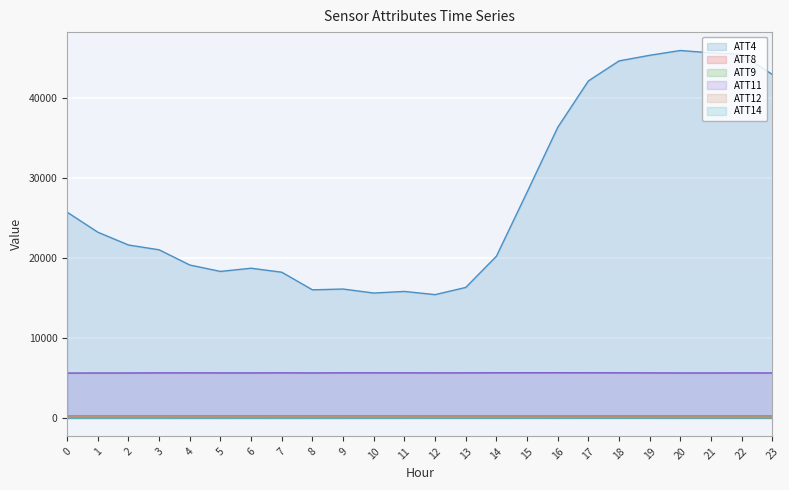

Reading right to left, list all the values displayed in this chart.

ATT4: 23=42900.0	22=45400.0	21=45600.0	20=45900.0	19=45300.0	18=44600.0	17=42100.0	16=36300.0	15=28200.0	14=20200.0	13=16300.0	12=15400.0	11=15800.0	10=15600.0	9=16100.0	8=16000.0	7=18200.0	6=18700.0	5=18300.0	4=19100.0	3=21000.0	2=21600.0	1=23200.0	0=25700.0
ATT8: 23=8.0	22=9.2	21=16.3	20=15.9	19=17.8	18=17.3	17=18.2	16=18.2	15=17.8	14=8.5	13=6.8	12=6.2	11=7.0	10=6.0	9=5.2	8=4.8	7=5.1	6=5.7	5=4.7	4=2.7	3=2.5	2=3.2	1=2.3	0=1.5
ATT9: 23=44.3	22=44.7	21=46.2	20=44.9	19=45.7	18=43.8	17=46.2	16=46.2	15=45.0	14=43.6	13=41.9	12=39.2	11=37.1	10=33.6	9=31.9	8=32.0	7=30.0	6=30.2	5=29.5	4=26.2	3=27.6	2=28.1	1=27.4	0=27.9
ATT11: 23=5612.9	22=5615.2	21=5612.2	20=5611.6	19=5619.8	18=5627.8	17=5630.4	16=5634.1	15=5632.4	14=5631.1	13=5622.5	12=5619.1	11=5623.4	10=5625.7	9=5626.2	8=5615.5	7=5625.2	6=5617.4	5=5618.1	4=5622.1	3=5620.3	2=5611.9	1=5607.6	0=5602.5
ATT12: 23=255.5	22=255.9	21=255.8	20=255.7	19=256.1	18=255.4	17=255.0	16=254.7	15=254.6	14=254.8	13=255.1	12=254.8	11=255.1	10=255.4	9=255.3	8=255.7	7=256.1	6=256.0	5=255.7	4=255.2	3=254.4	2=253.2	1=252.9	0=253.3
ATT14: 23=6.1	22=7.7	21=6.2	20=6.0	19=3.1	18=1.7	17=1.0	16=-1.0	15=-3.1	14=-1.8	13=-0.5	12=-1.7	11=-2.8	10=-3.3	9=-3.5	8=-5.3	7=-3.9	6=-2.0	5=-3.4	4=-4.0	3=-6.0	2=-6.4	1=-7.5	0=-8.6